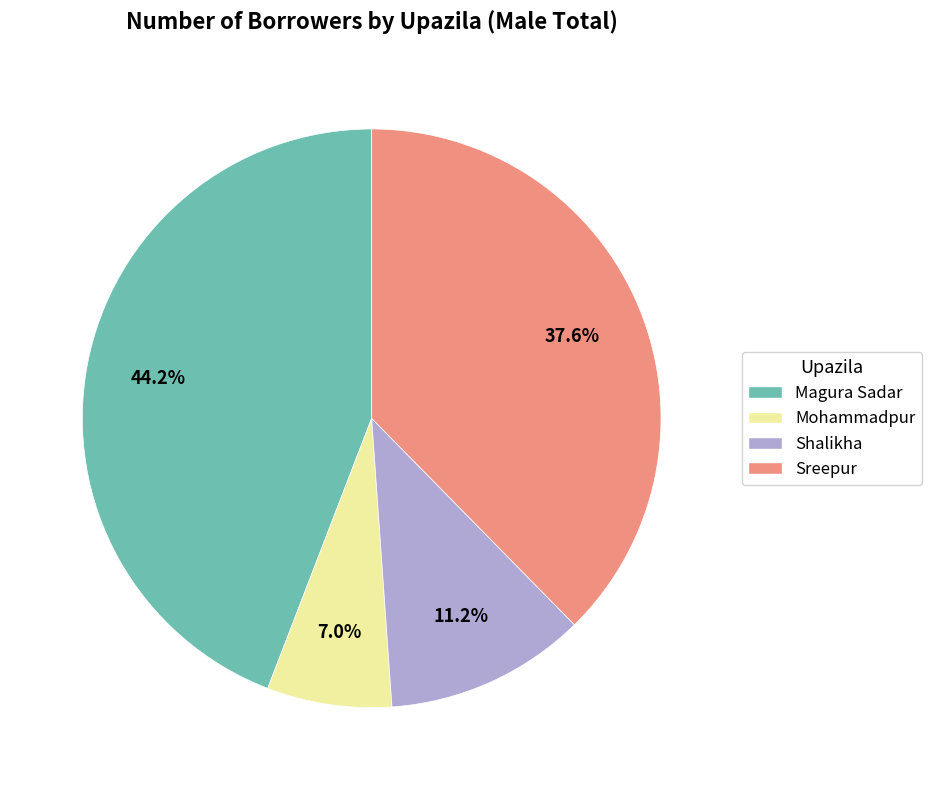

How many segments does this pie chart have?

4